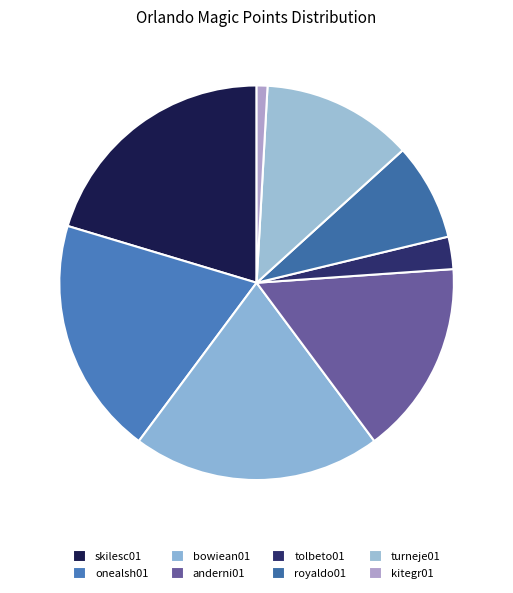

How many segments does this pie chart have?

8